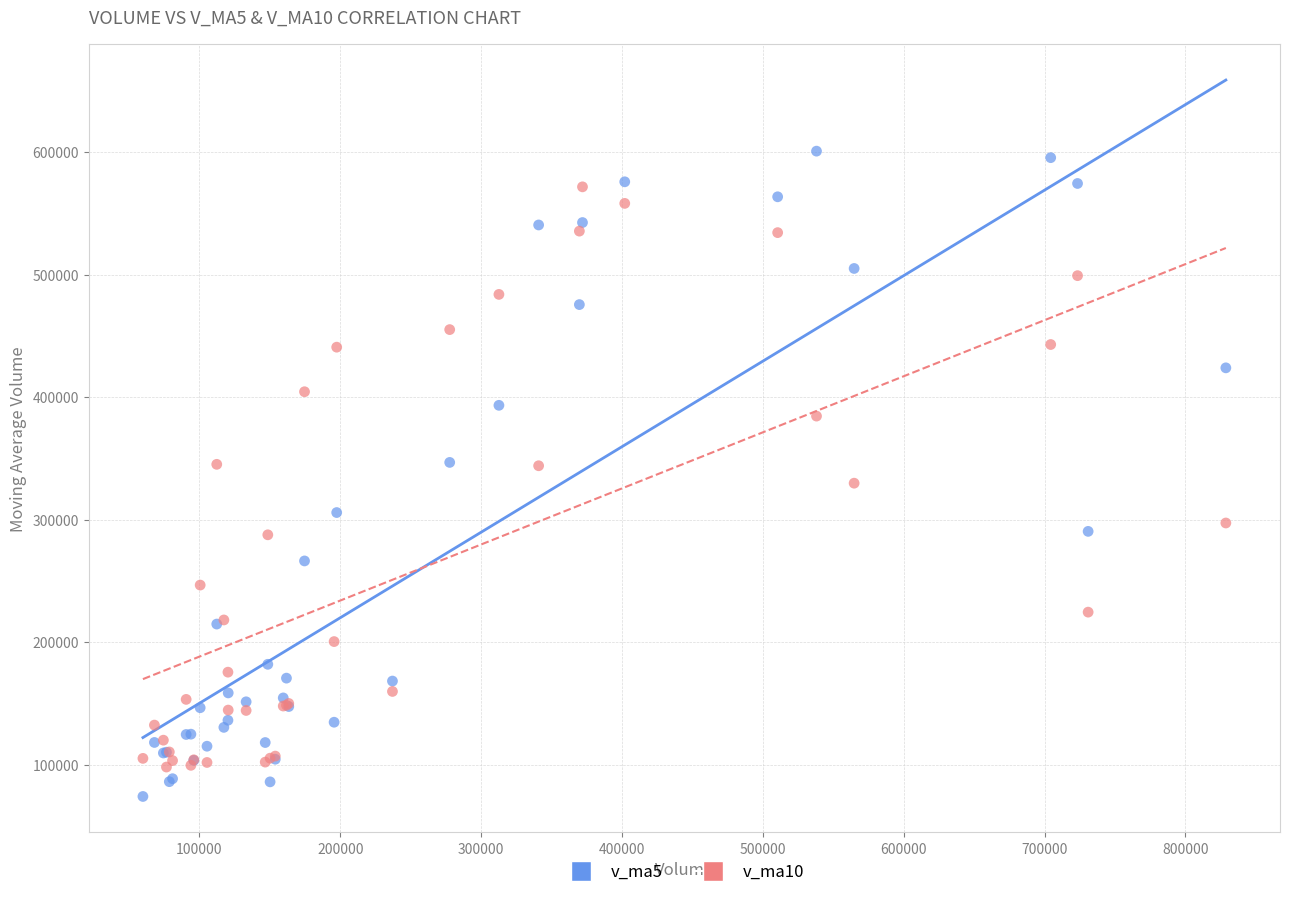

Which series has the largest Y range (max minus min)?

v_ma5